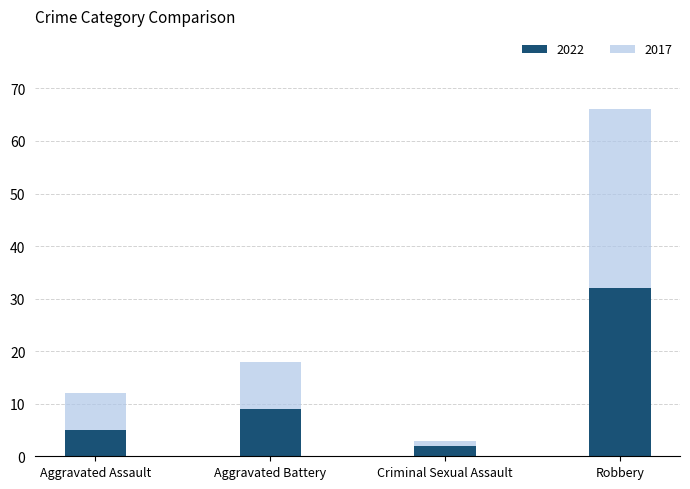

Reading left to right, list the values for the 2022 series.

Aggravated Assault=5	Aggravated Battery=9	Criminal Sexual Assault=2	Robbery=32